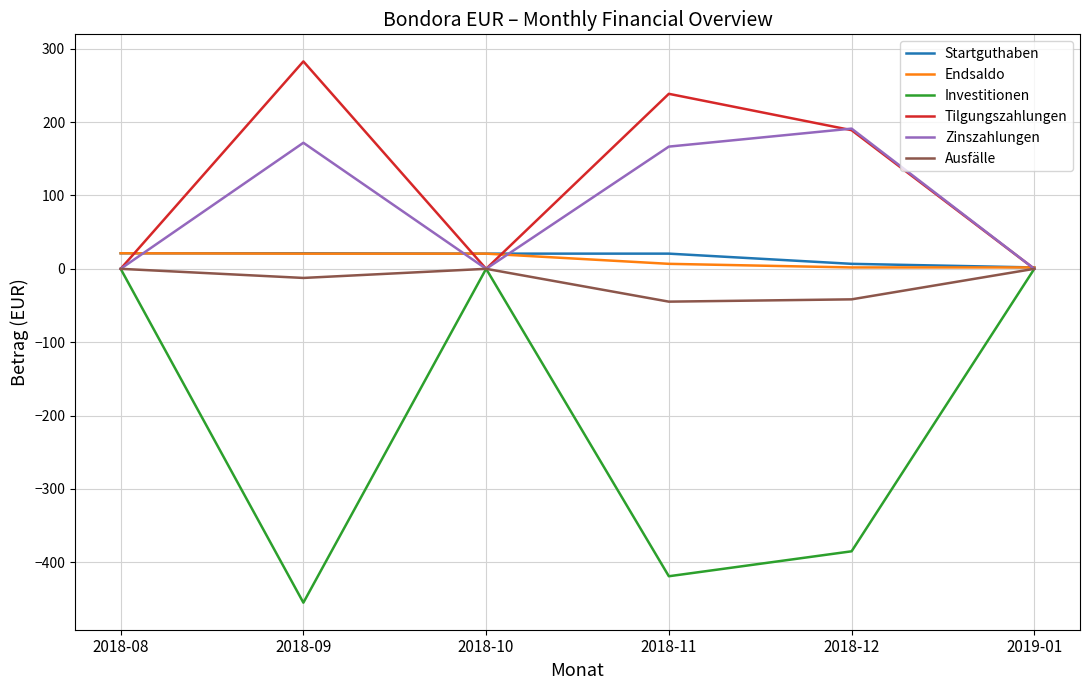

What is the sum of the Ausfälle values at 2018-12 and 2018-11?

-86.3